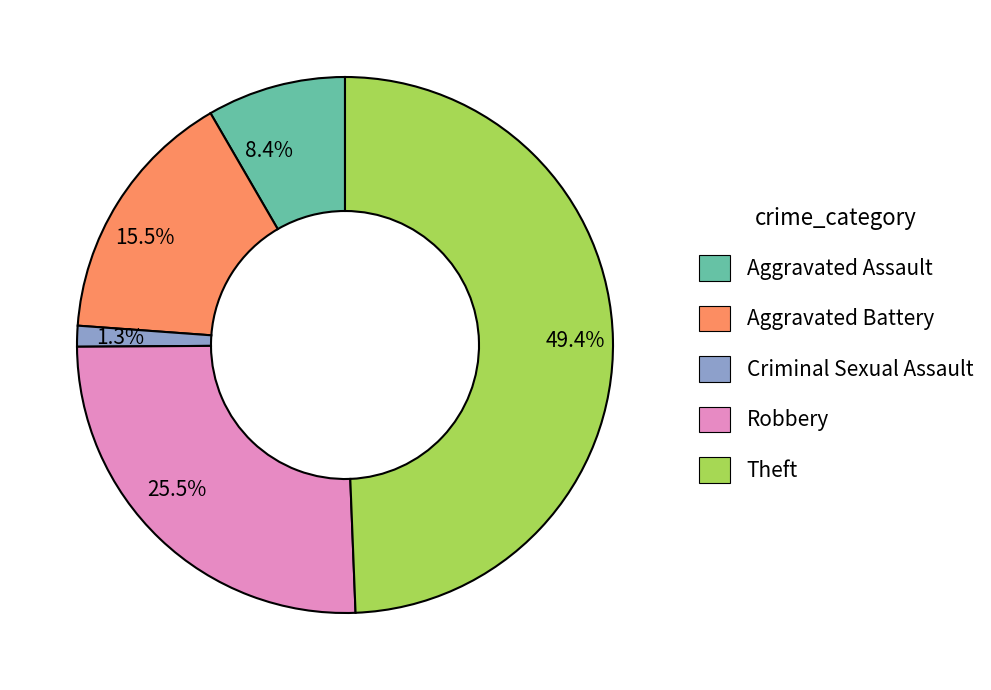

To the nearest percent, what is the difference between the largest and smallest slice percentages?

48%